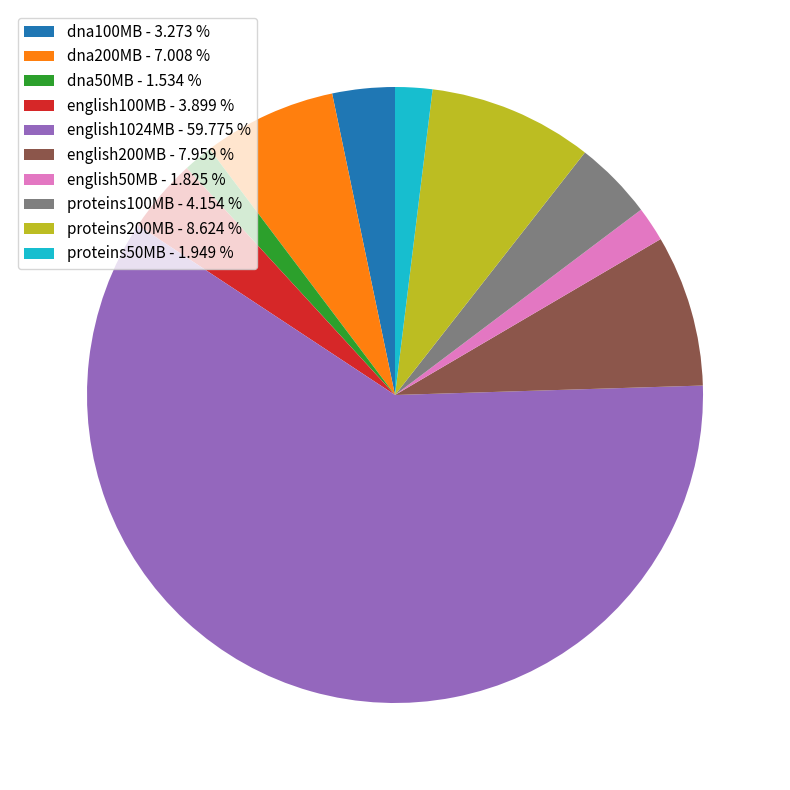

True or false: proteins200MB accounts for 9% of the total.

True